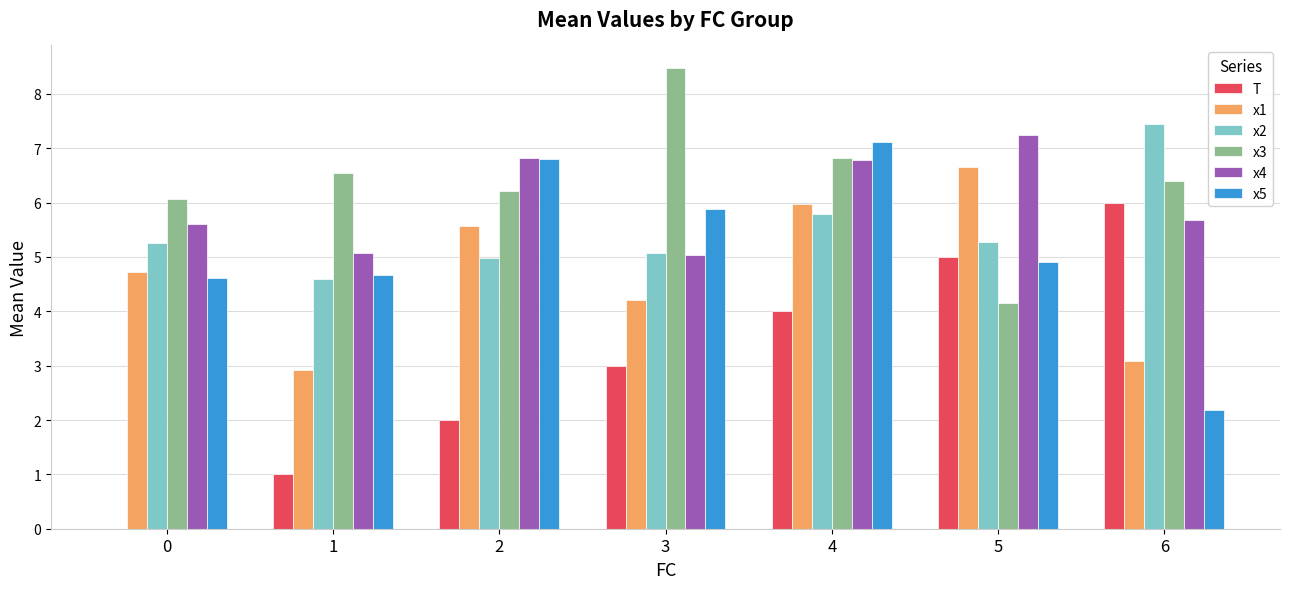

Is the value of x2 at 0 greater than the value of x3 at 6?

No